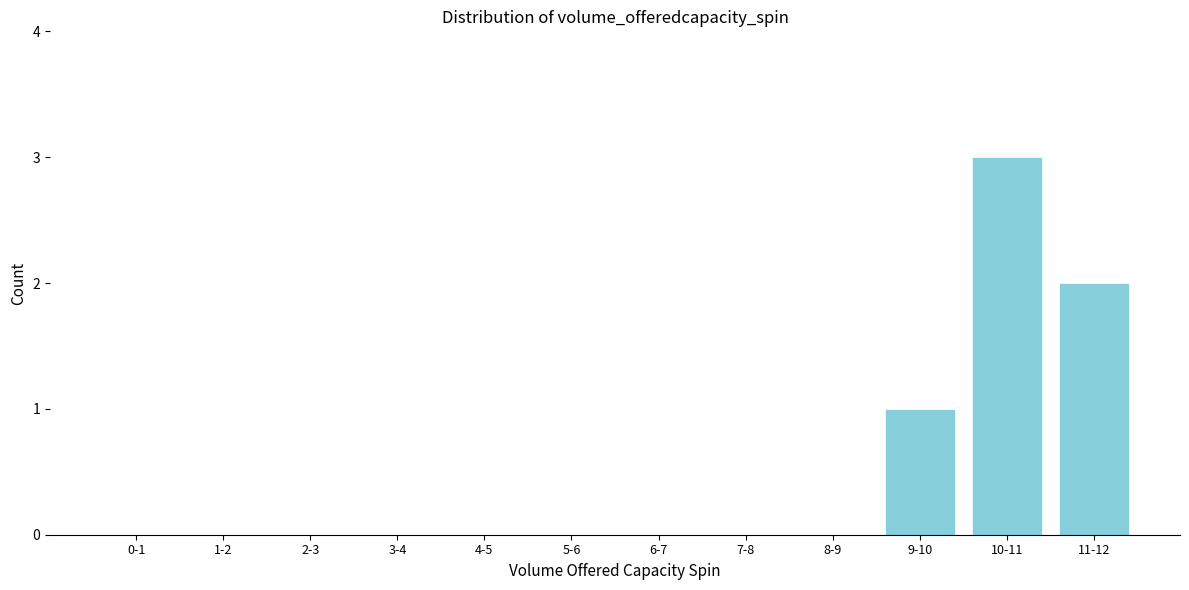

Reading left to right, extract all data points from this chart.

0-1=0	1-2=0	2-3=0	3-4=0	4-5=0	5-6=0	6-7=0	7-8=0	8-9=0	9-10=1	10-11=3	11-12=2